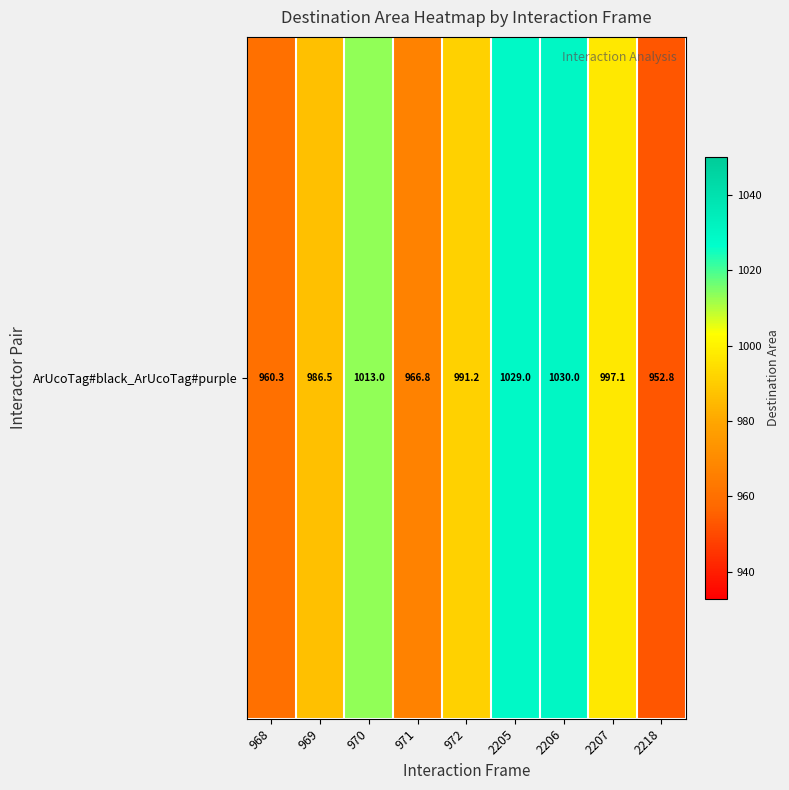

Which has a higher value, 969 or 970?

970